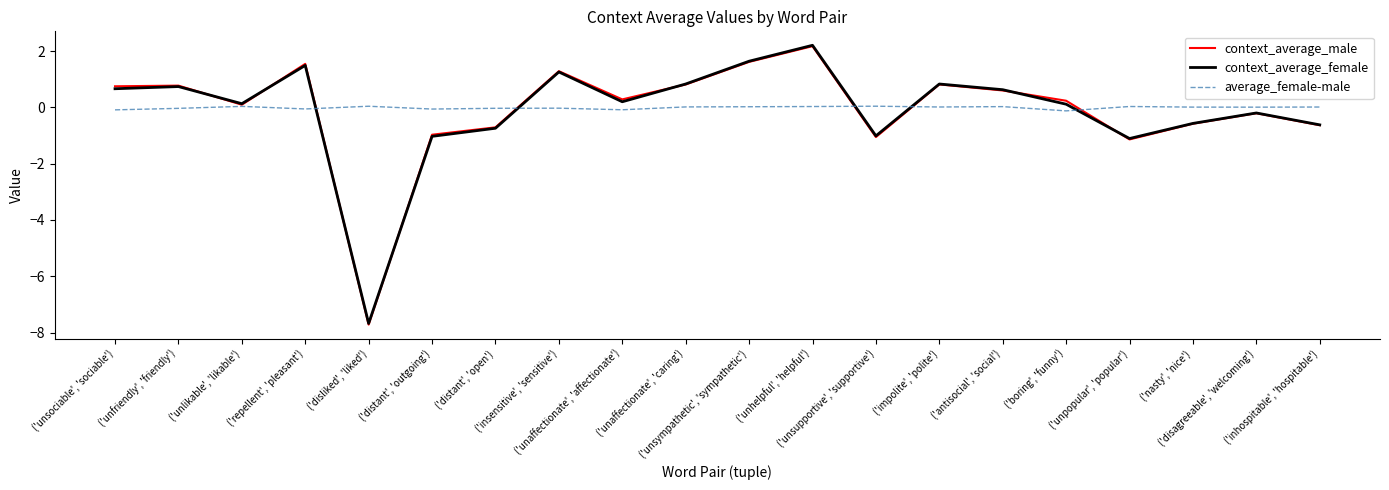

Which category has the lowest value in the context_average_female series?

('disliked', 'liked')